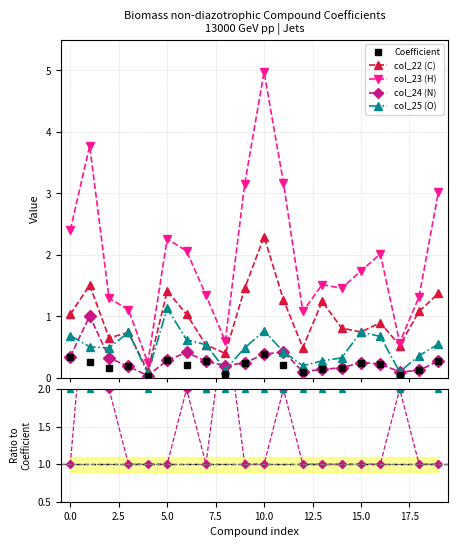

Which series has the largest range (max minus min)?

col_23 (H)